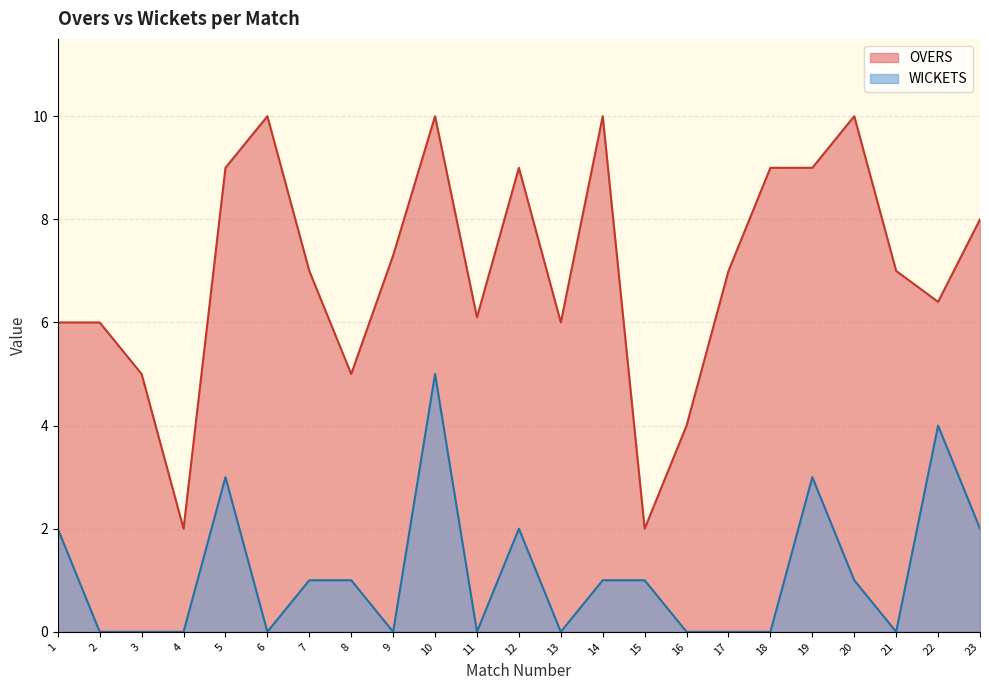

Reading left to right, transcribe all the data shown in this chart.

OVERS: 6.0	6.0	5.0	2.0	9.0	10.0	7.0	5.0	7.3	10.0	6.1	9.0	6.0	10.0	2.0	4.0	7.0	9.0	9.0	10.0	7.0	6.4	8.0
WICKETS: 2.0	0.0	0.0	0.0	3.0	0.0	1.0	1.0	0.0	5.0	0.0	2.0	0.0	1.0	1.0	0.0	0.0	0.0	3.0	1.0	0.0	4.0	2.0